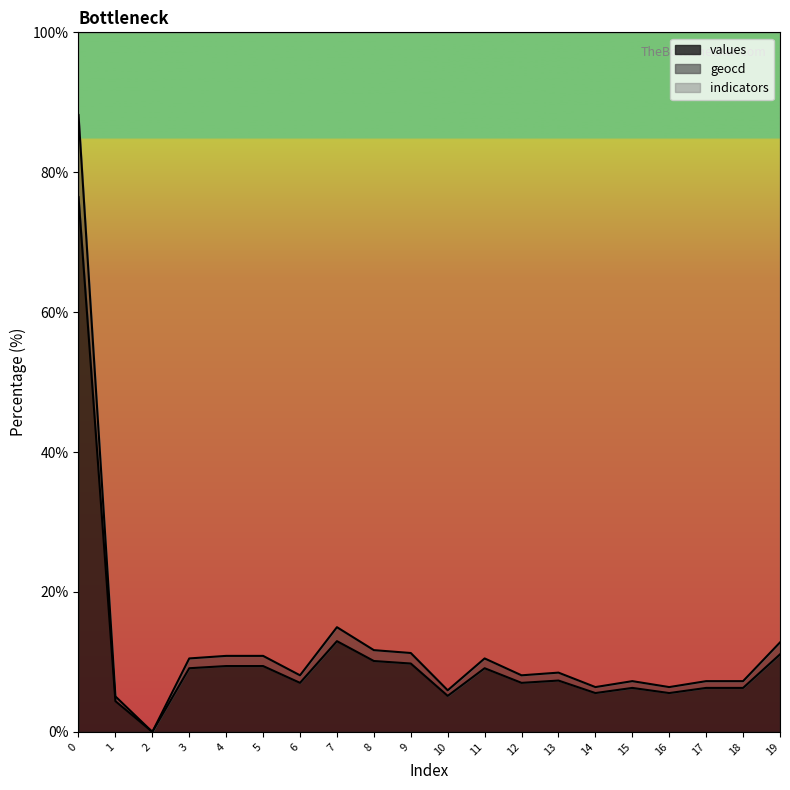

Reading left to right, transcribe all the data shown in this chart.

values: 0=76.5	1=4.4	2=0.0	3=9.1	4=9.4	5=9.4	6=7.0	7=13.0	8=10.1	9=9.8	10=5.2	11=9.1	12=7.0	13=7.3	14=5.6	15=6.3	16=5.6	17=6.3	18=6.3	19=11.1
geocd: 0=88.2	1=5.1	2=0.0	3=10.5	4=10.9	5=10.9	6=8.1	7=15.0	8=11.7	9=11.3	10=5.9	11=10.5	12=8.1	13=8.5	14=6.4	15=7.3	16=6.4	17=7.3	18=7.3	19=12.8